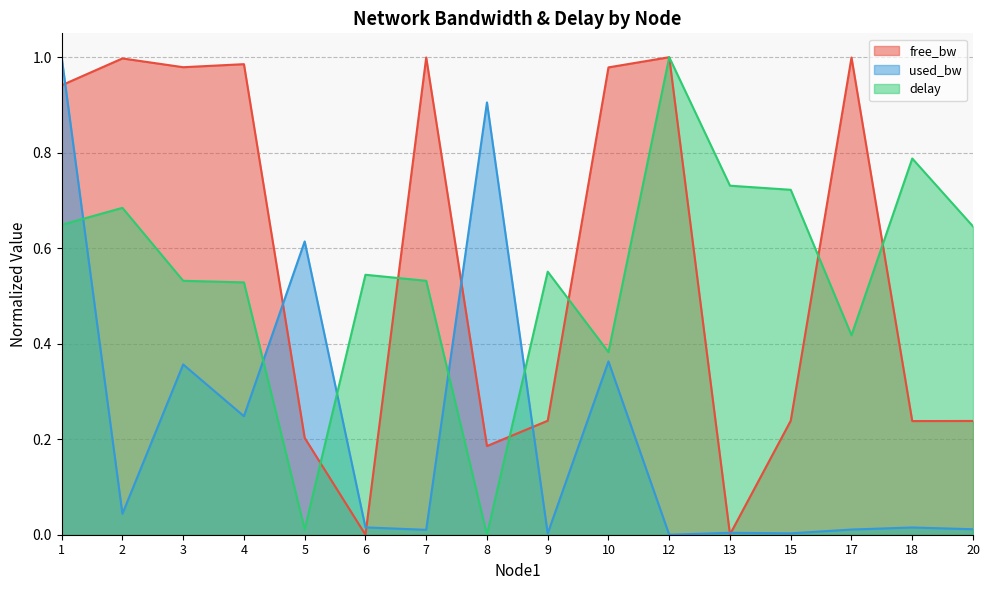

What is the greatest value displayed?

1.0